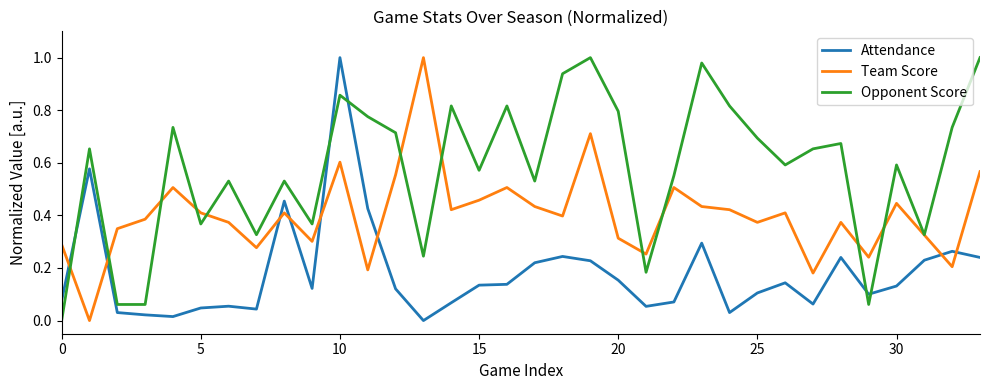

True or false: Attendance and Team Score cross at least once.

True